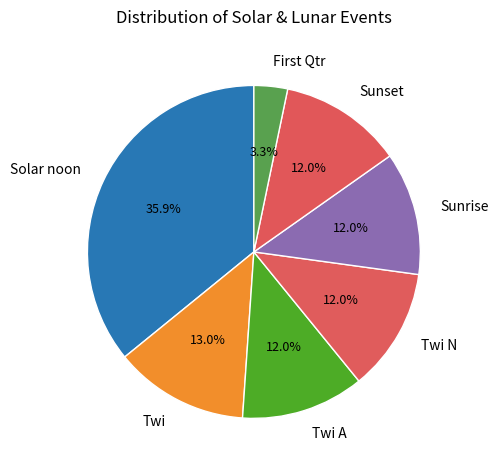

The Sunrise slice represents 6% of the pie. True or false?

False